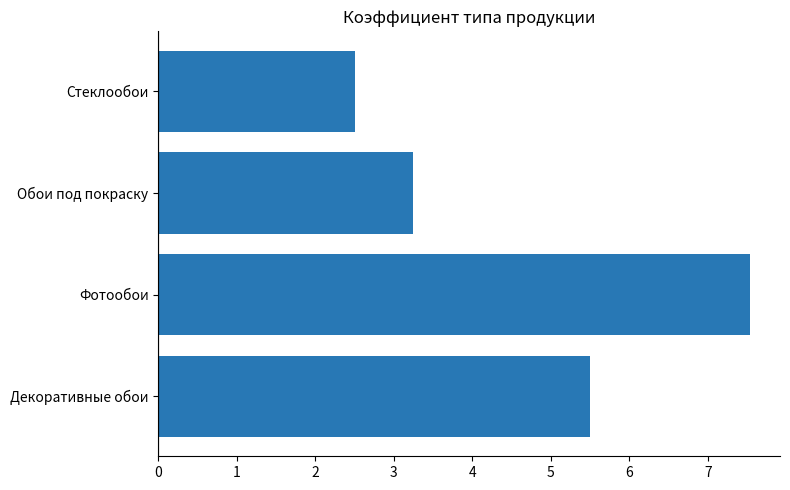

How many data points are above 5?

2